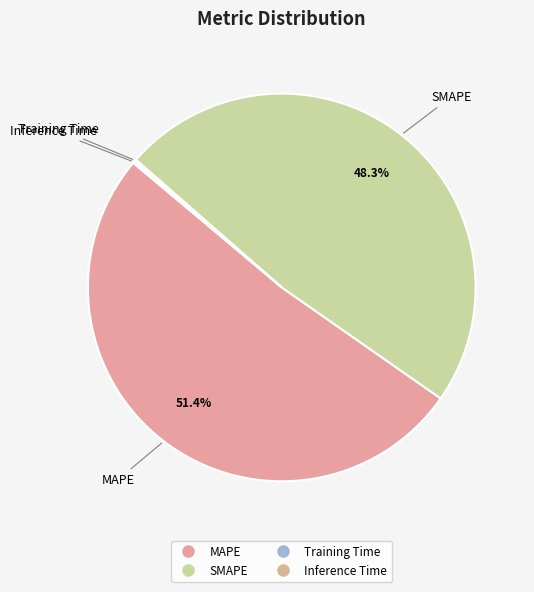

To the nearest percent, what percentage of the pie is SMAPE?

48%